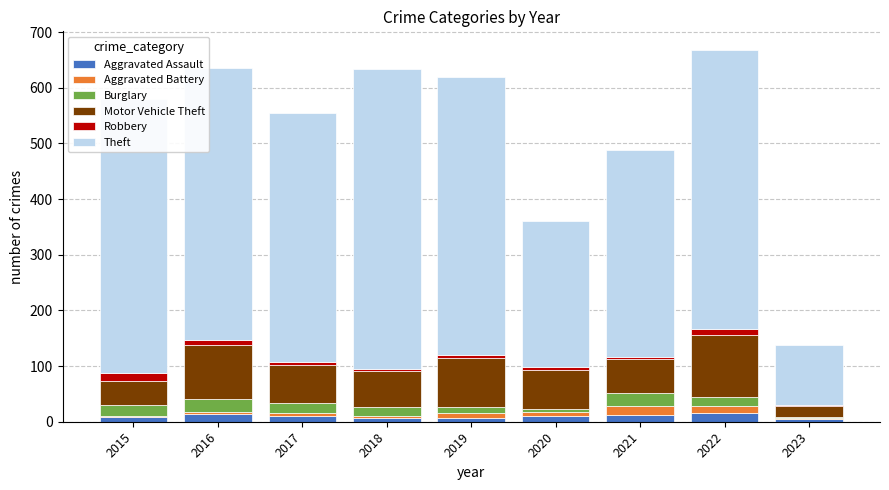

What is the maximum value for Aggravated Assault?

15